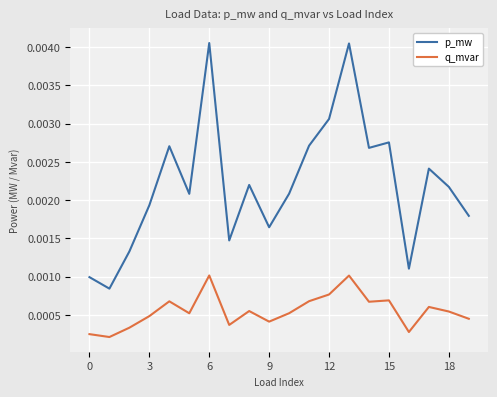

Which series has the widest spread of values?

p_mw